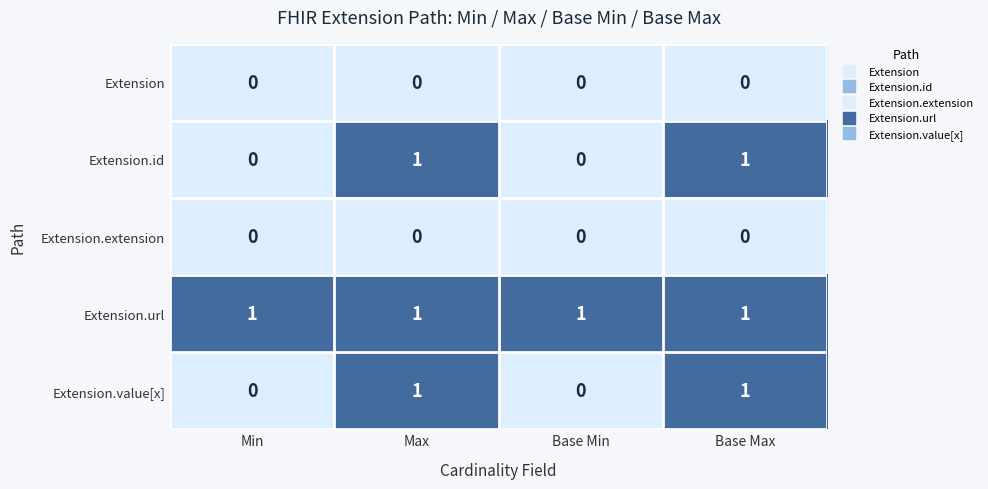

At how many categories does at least one series exceed 0?

4